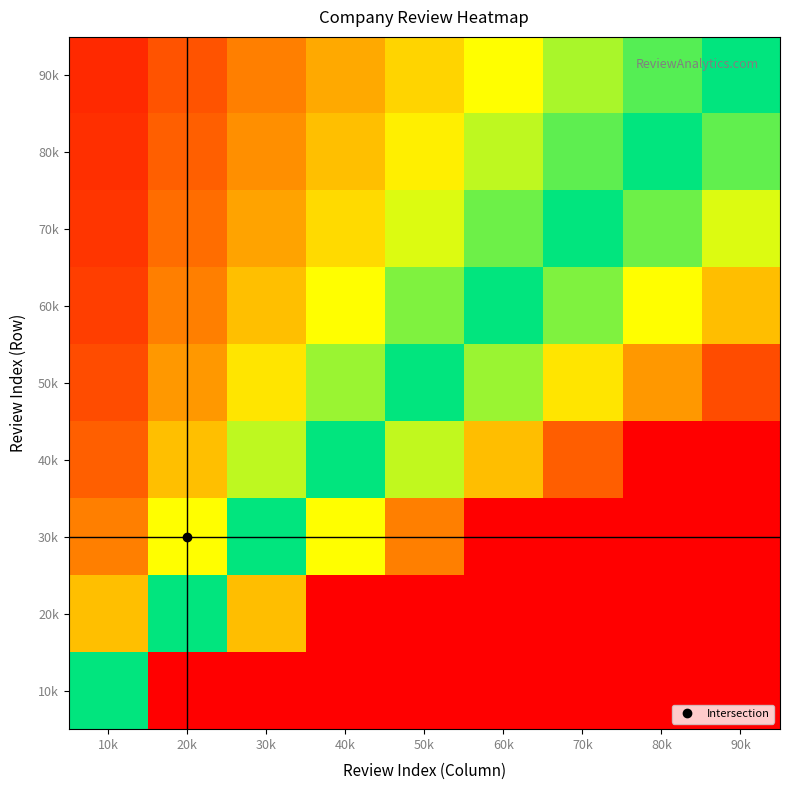

What is the difference between the highest and lowest values at 60k?

0.7